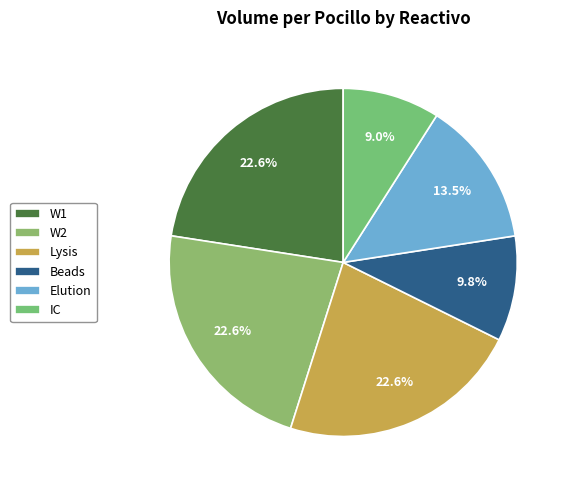

What percentage is the Beads slice, to the nearest percent?

10%